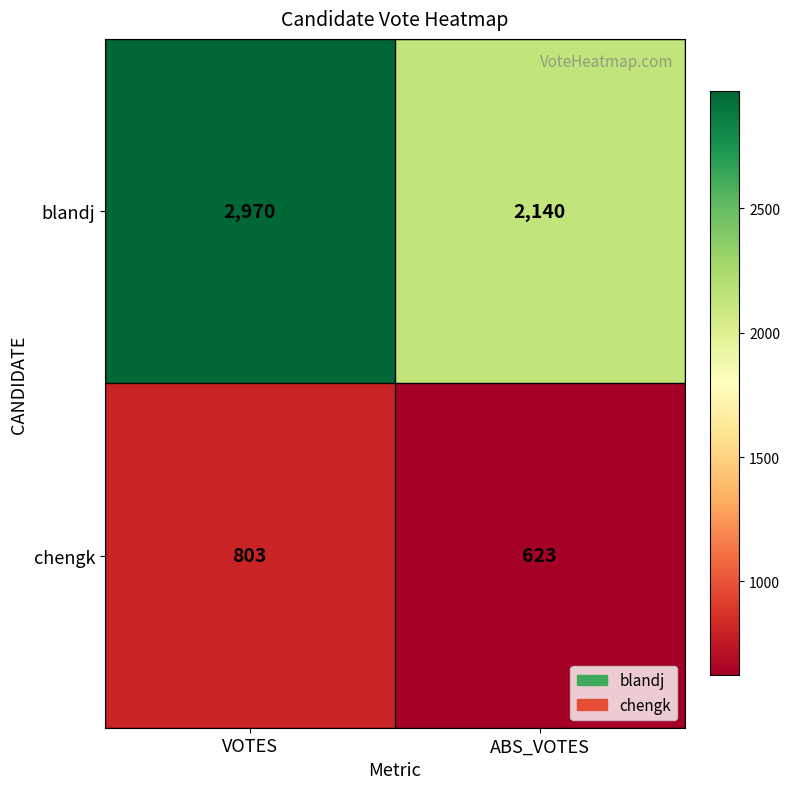

How many categories are shown in the chart?

2